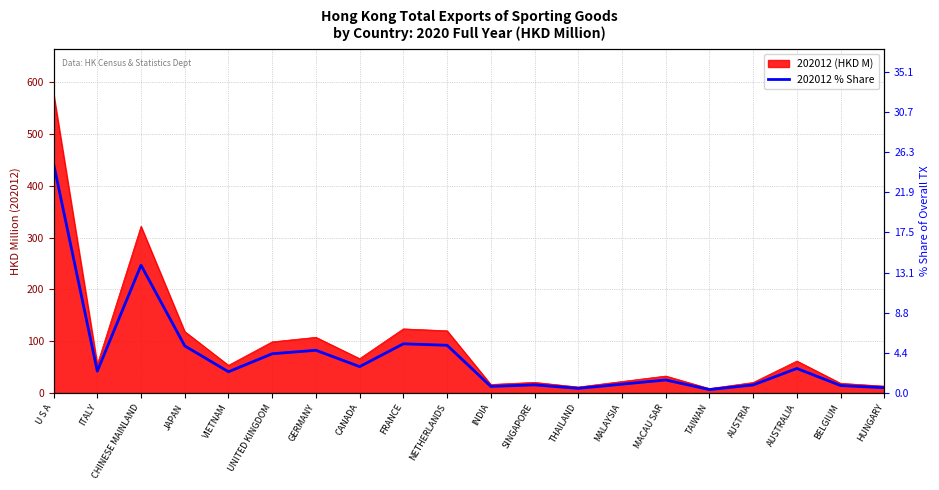

How many categories are shown in the chart?

20